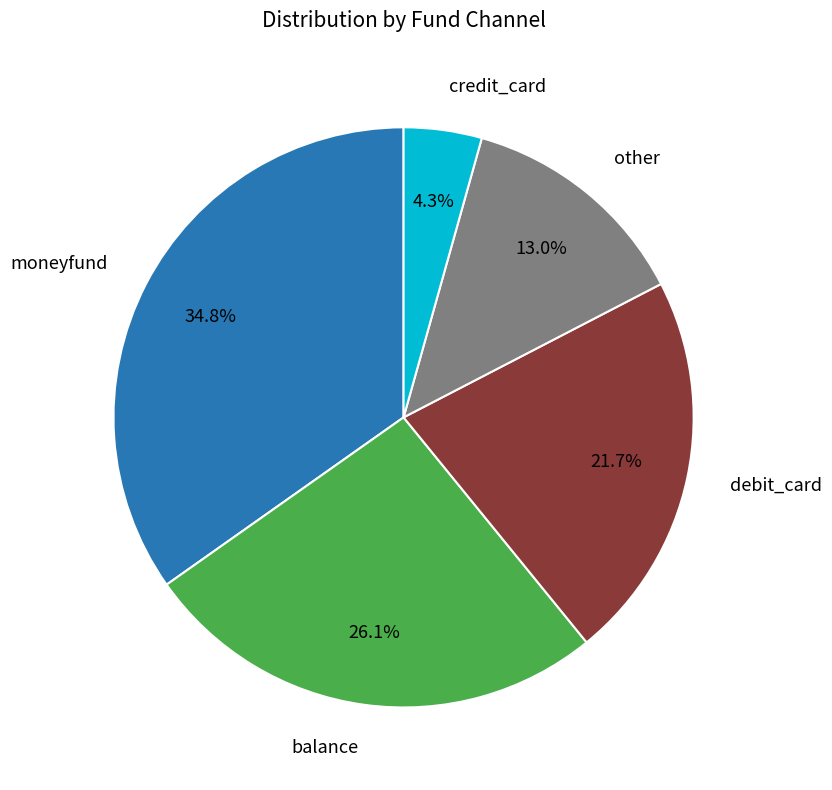

Does any single category account for the majority?

No